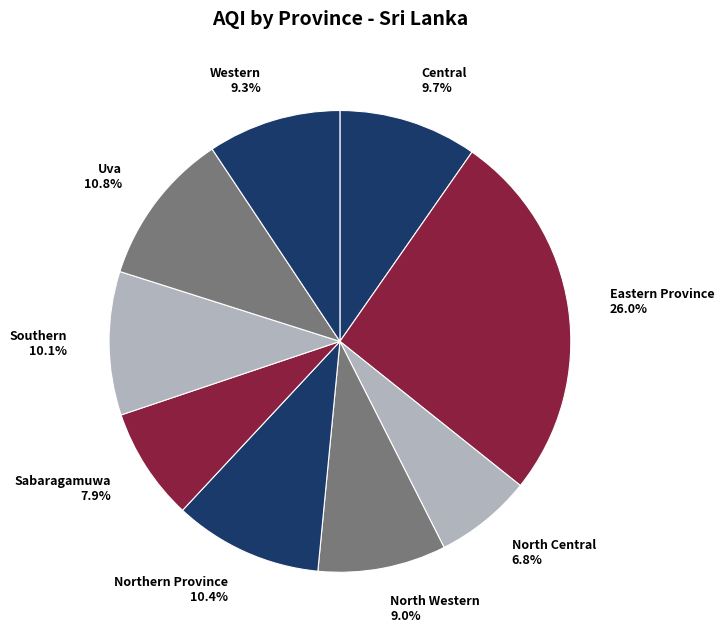

Between Western and Eastern Province, which is larger?

Eastern Province